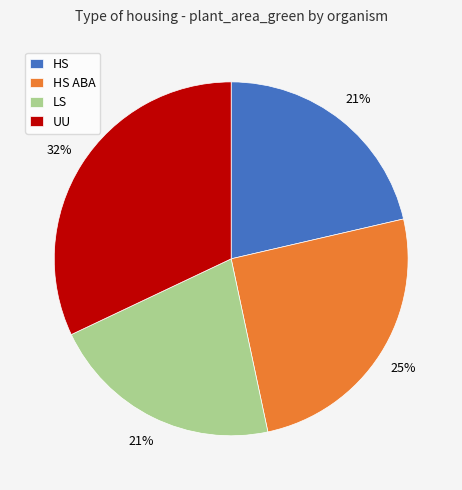

What is the ratio of the value at HS ABA to the value at UU?

0.8